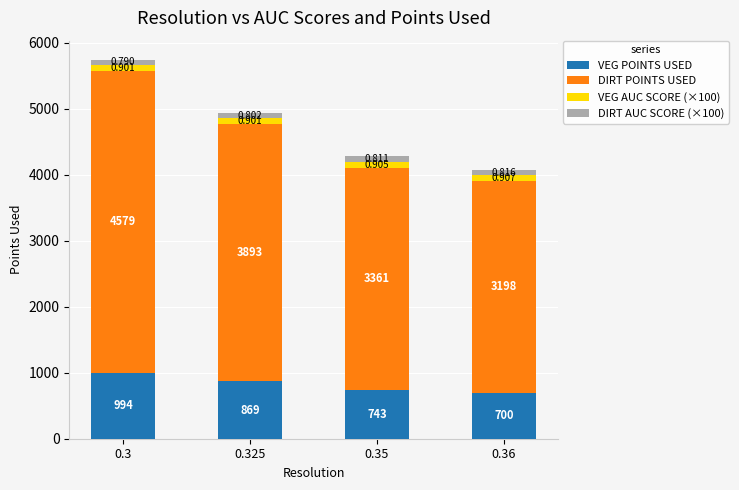

Are the bars grouped side by side (vs. stacked)?

No